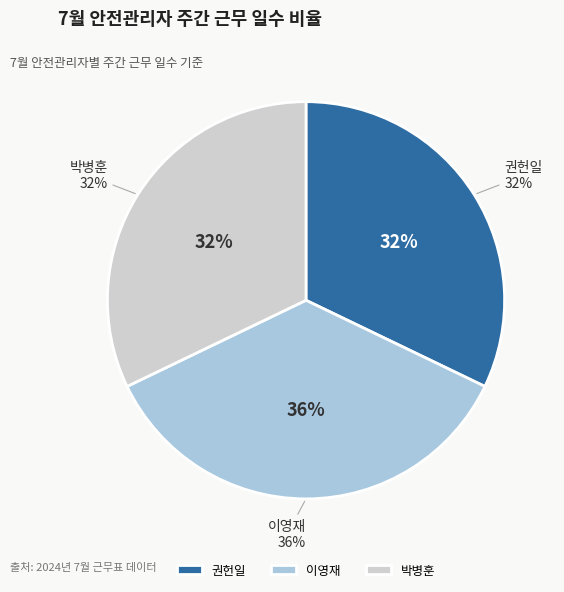

What is the largest slice in the pie chart?

이영재